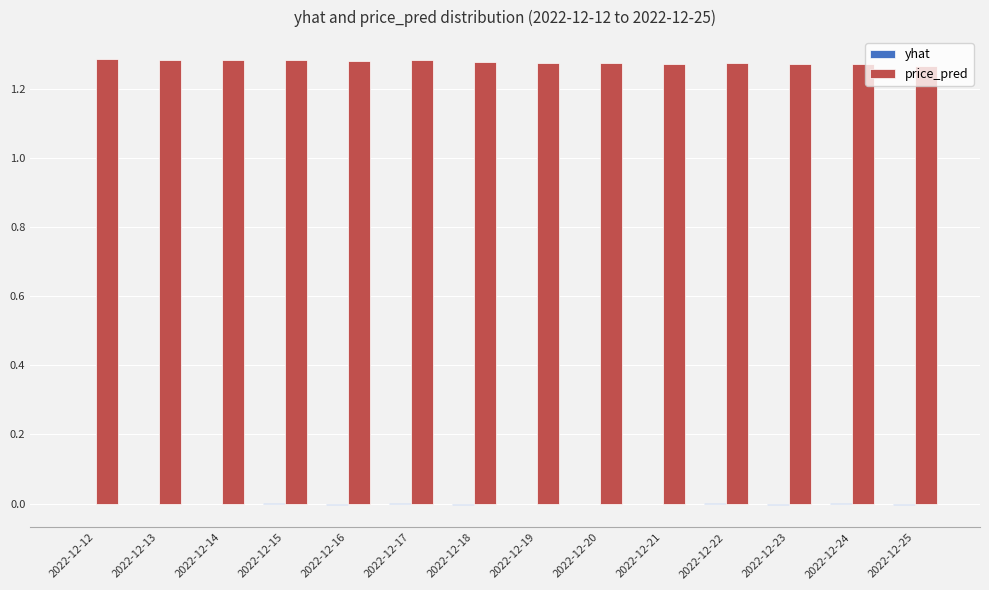

What is the sum of all price_pred values?

17.9